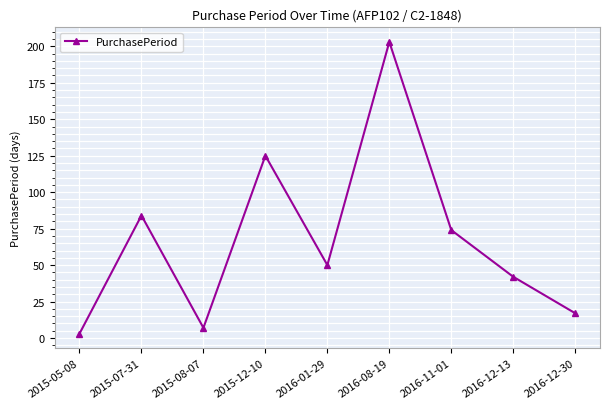

At which category does the data reach its first local peak?

2015-07-31